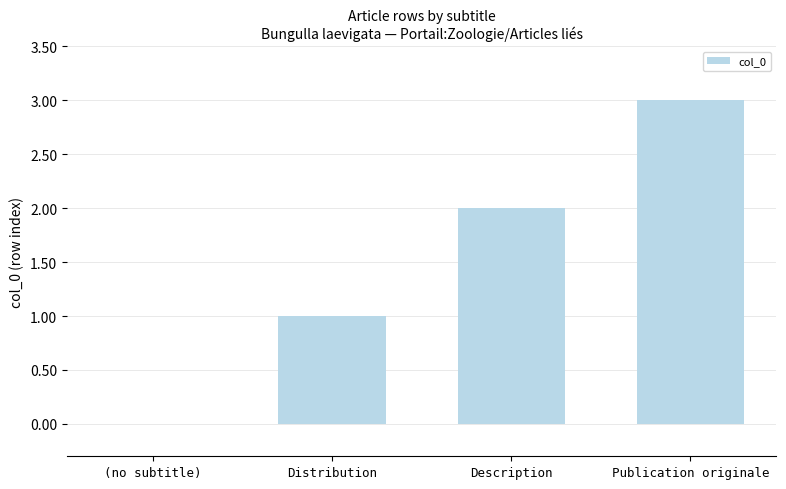

What is the sum of the values at Description and Publication originale?

5